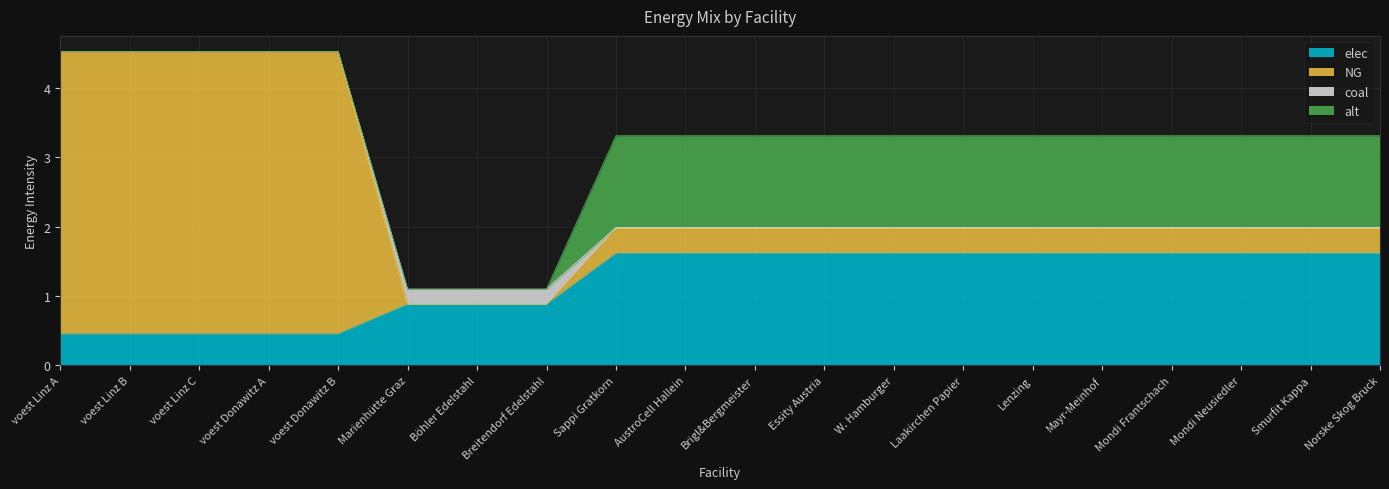

At how many categories does at least one series exceed 0?

20